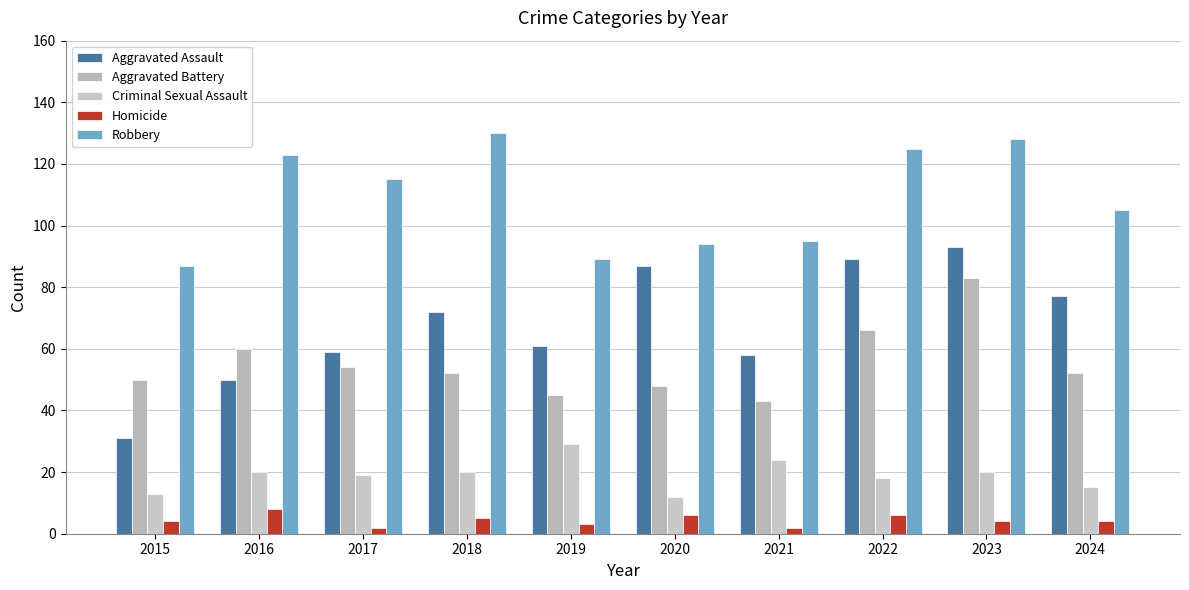

How many Homicide values are between 3 and 6?

7